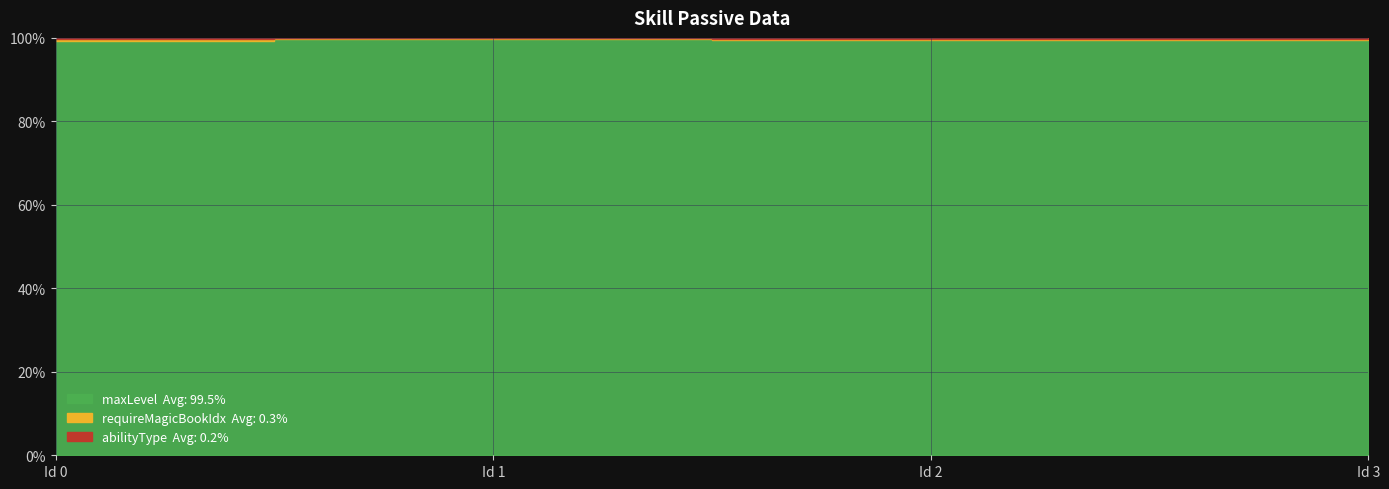

Between which two adjacent categories do abilityType and requireMagicBookIdx first intersect?

0 and 1